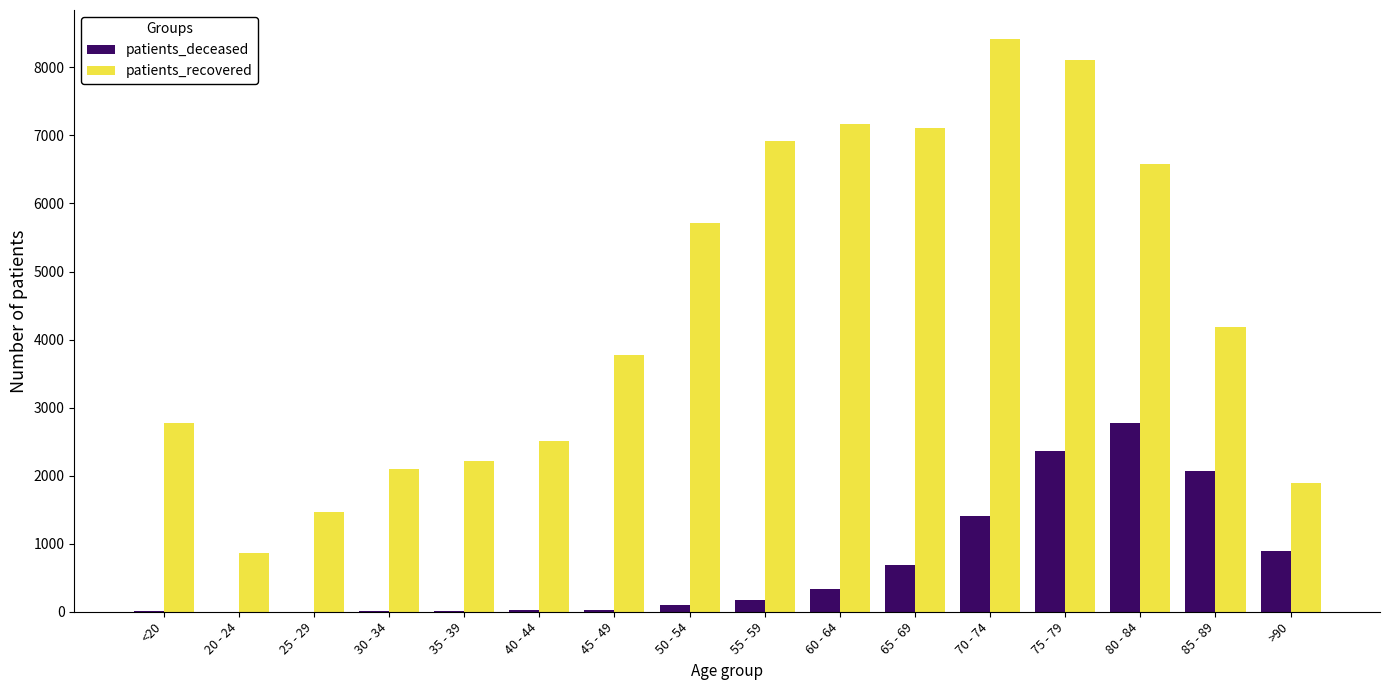

How many distinct data groups are displayed?

2